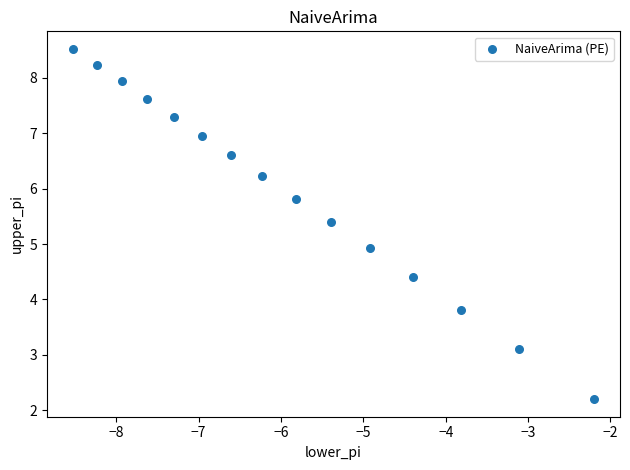

What is the range of X values (max minus min)?

6.3